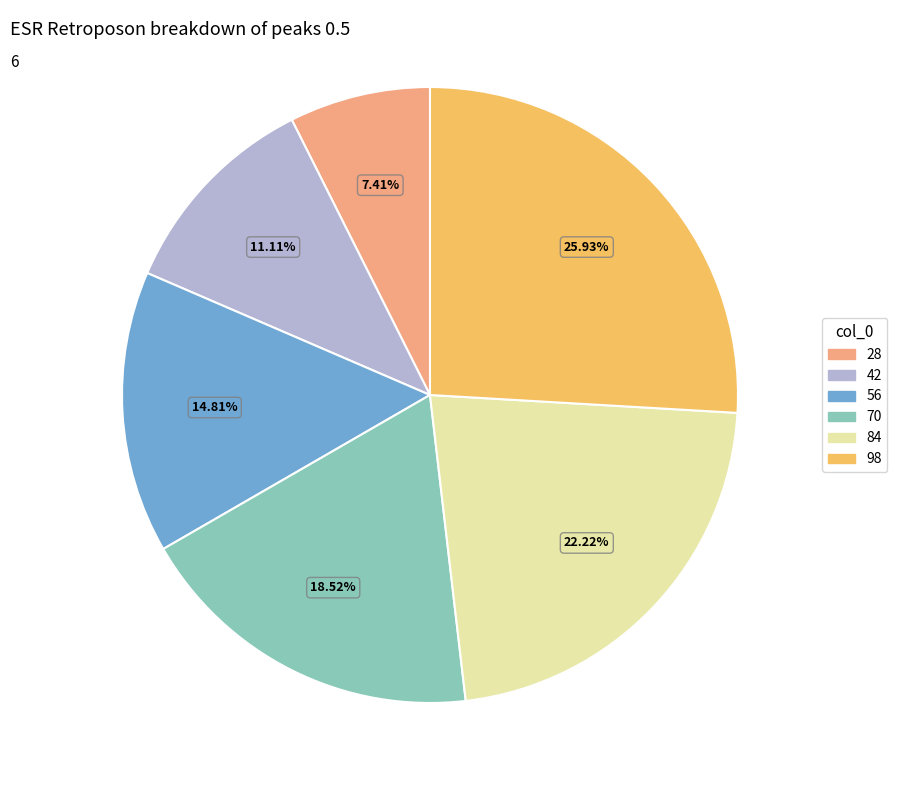

How many segments does this pie chart have?

6